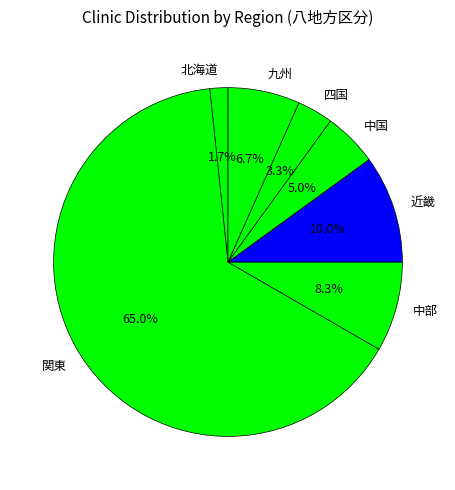

To the nearest percent, what is the average slice percentage?

14%